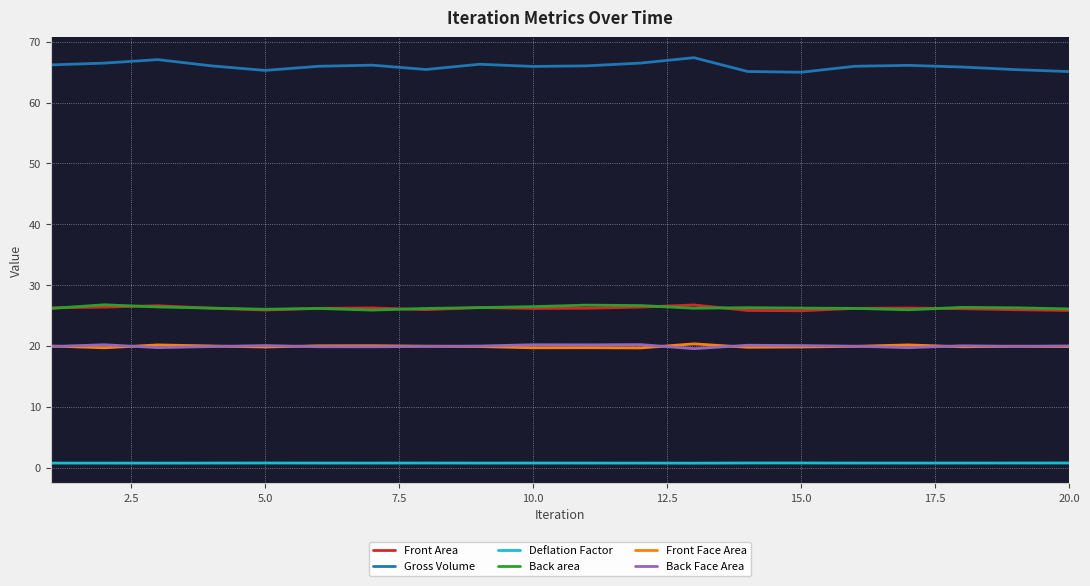

What is the highest value of the Gross Volume series?

67.4